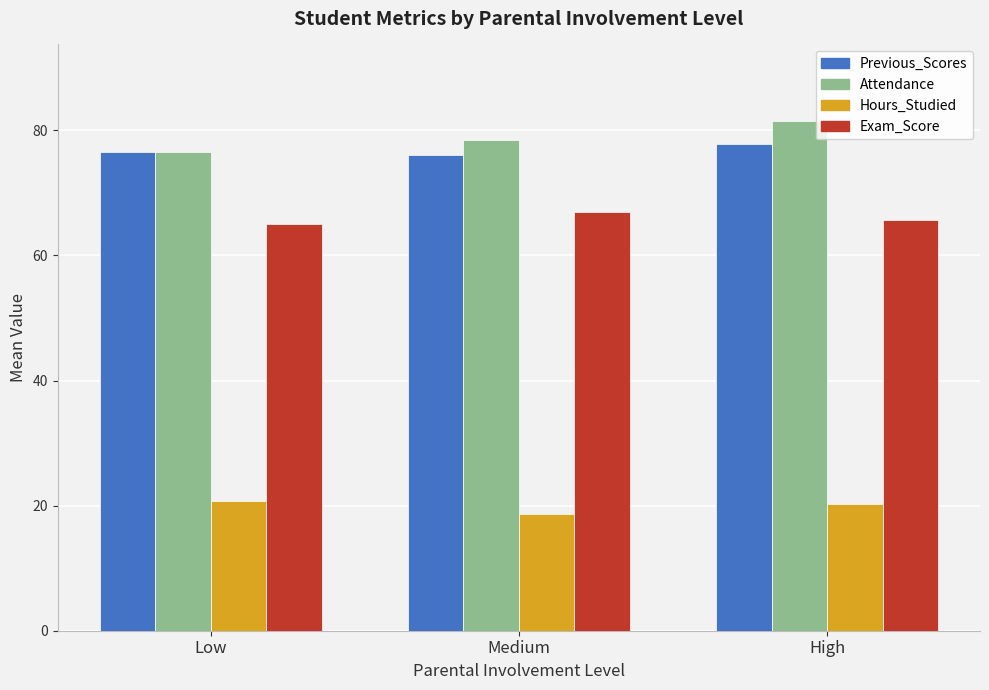

What is the minimum value shown in the chart?

18.6